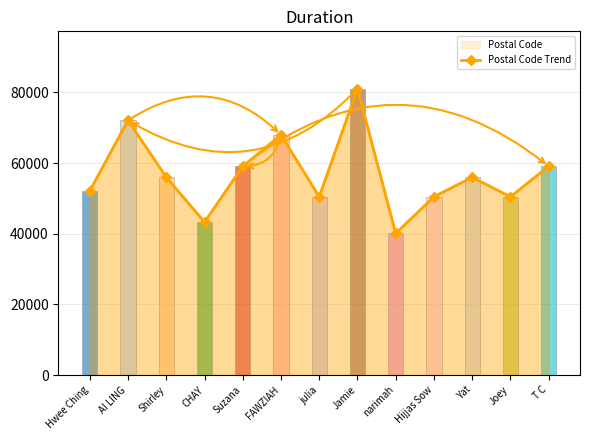

Rank the categories by value from lowest to highest.

narimah, CHAY, Joey, julia, Hijjas Sow, Hwee Ching, Shirley, Yat, Suzana, T C, FAWZIAH, AI LING, Jamie